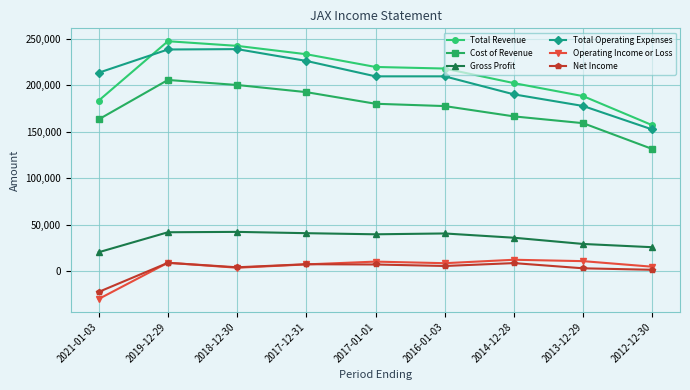

What is the label of the 6th point from the right?

2017-12-31